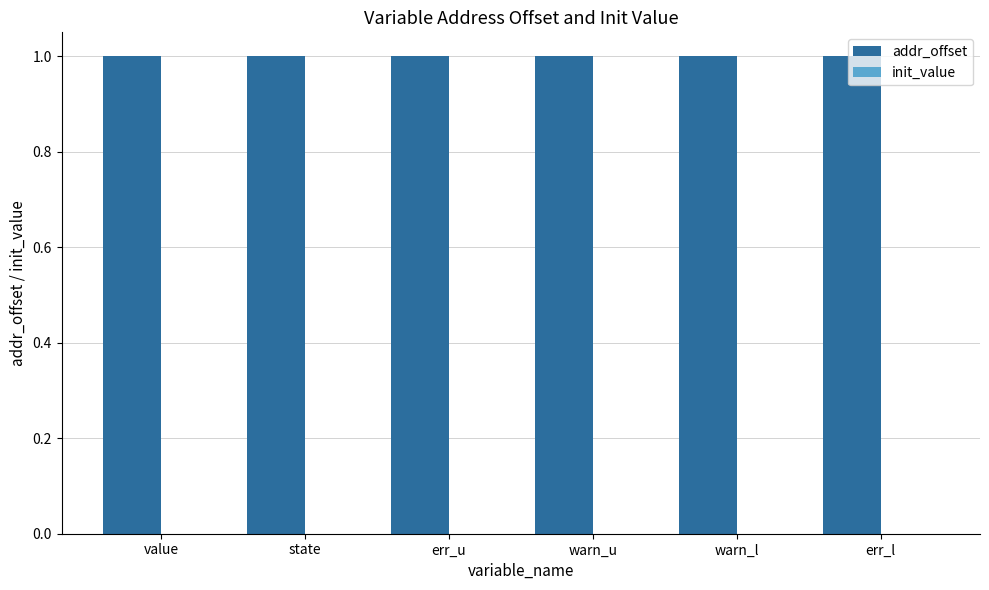

Which series has the largest total across all categories?

addr_offset